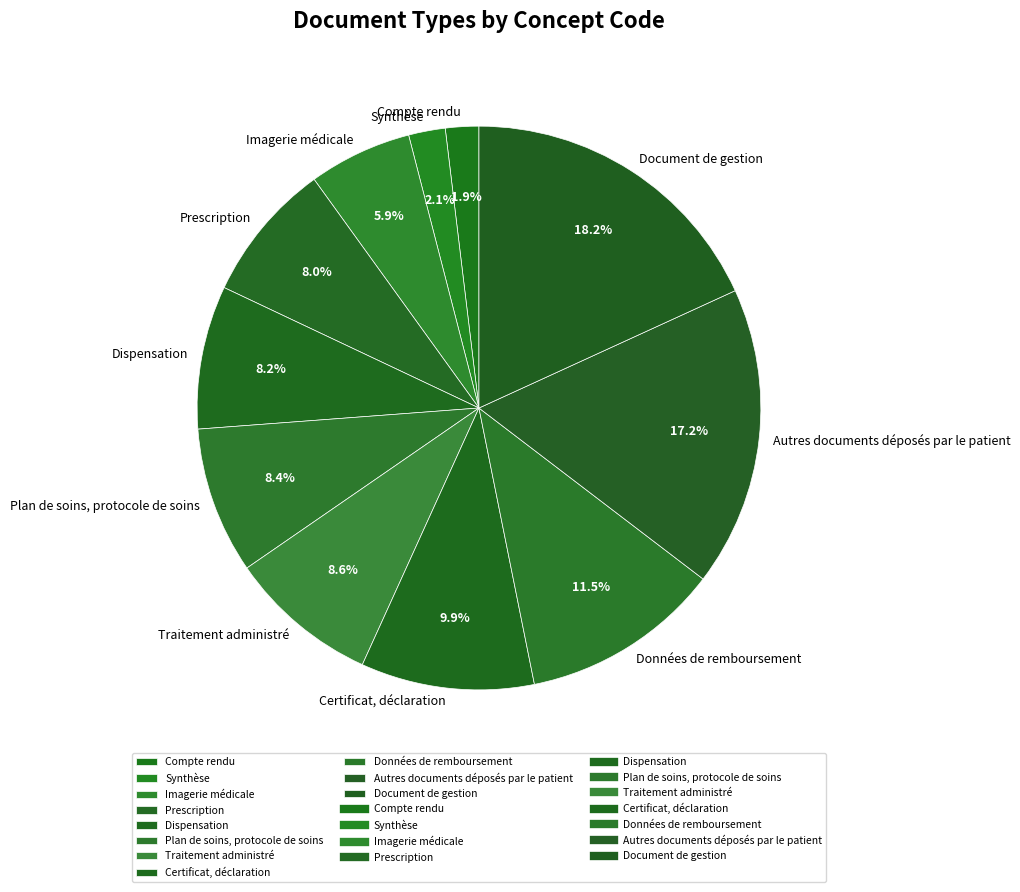

Between Plan de soins, protocole de soins and Synthèse, which is larger?

Plan de soins, protocole de soins